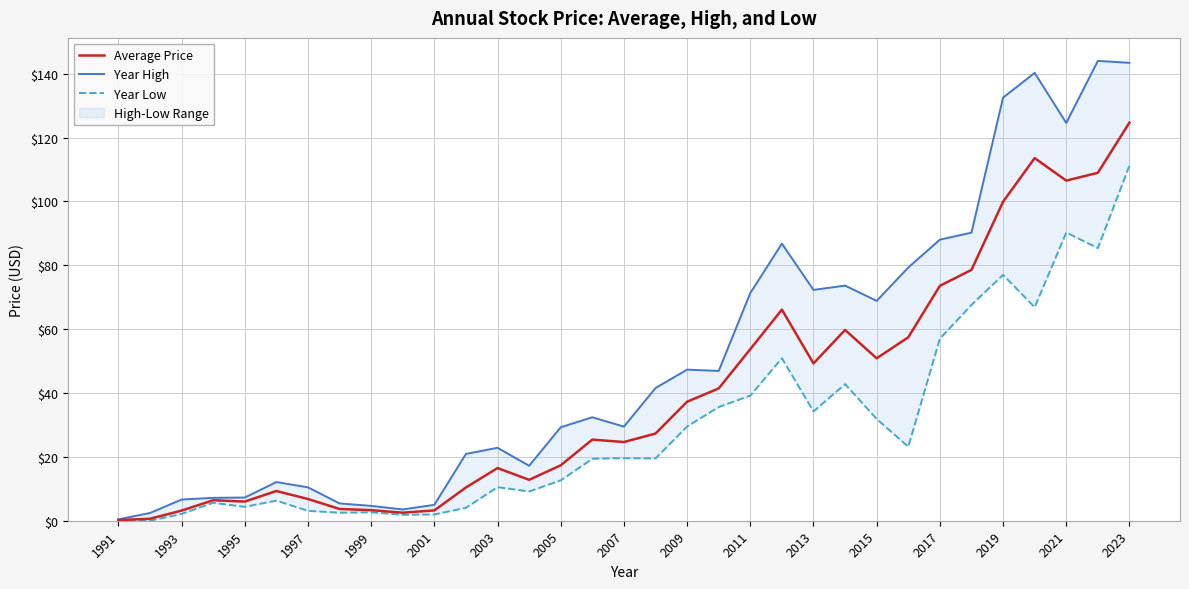

Is it true that Average Price equals 25.4 at 2013?

False